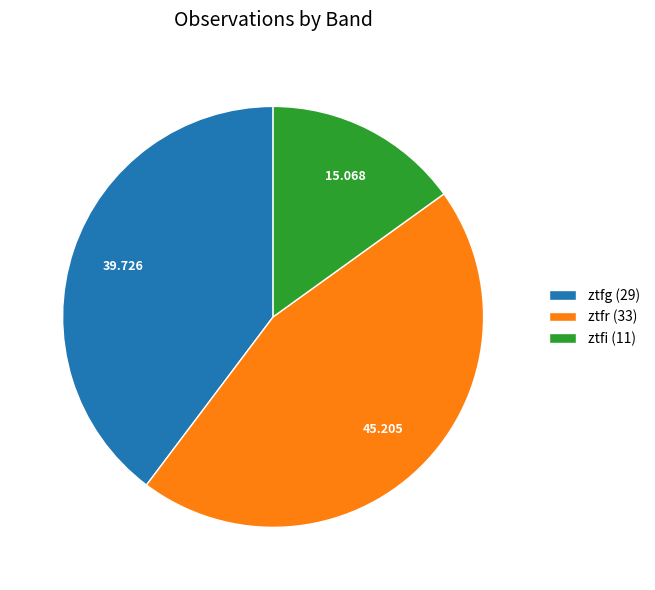

Does any single category account for the majority?

No